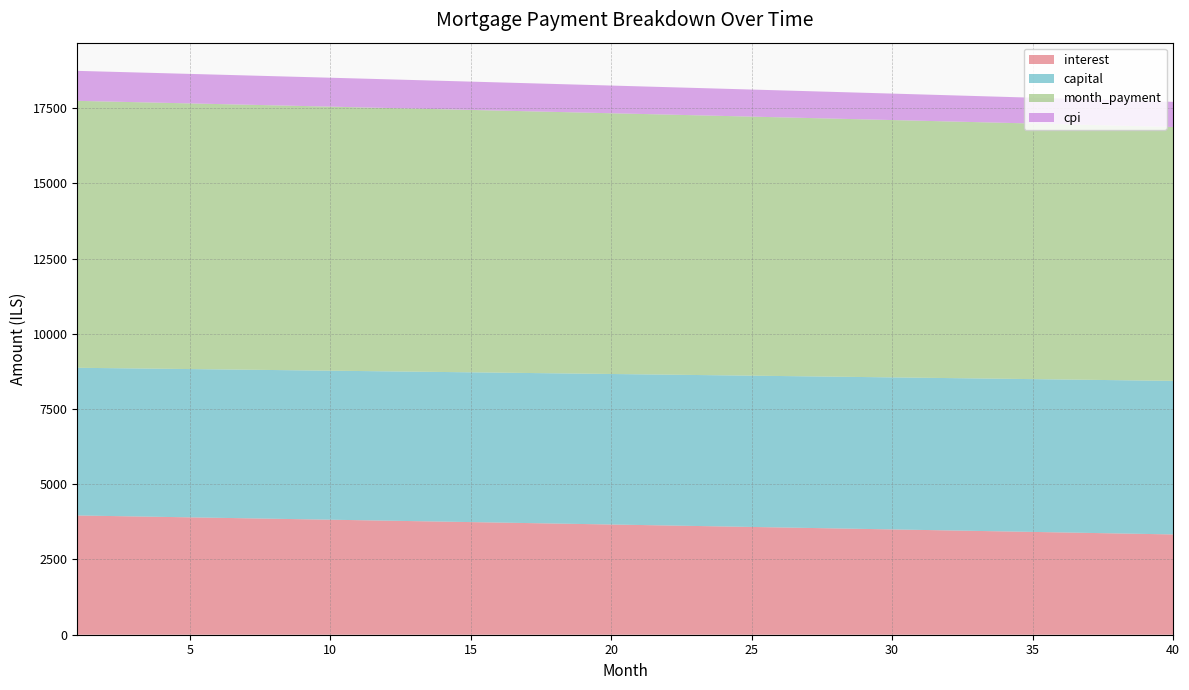

Reading left to right, list all the values displayed in this chart.

interest: 1=3962.3	2=3946.8	3=3931.3	4=3915.7	5=3900.2	6=3884.5	7=3868.9	8=3853.2	9=3837.5	10=3821.7	11=3805.9	12=3790.1	13=3774.2	14=3758.3	15=3742.4	16=3726.4	17=3710.4	18=3694.3	19=3678.3	20=3662.1	21=3646.0	22=3629.8	23=3613.6	24=3597.3	25=3581.0	26=3564.7	27=3548.3	28=3531.9	29=3515.5	30=3499.0	31=3482.5	32=3465.9	33=3449.3	34=3432.7	35=3416.0	36=3399.3	37=3382.6	38=3365.8	39=3349.0	40=3332.2
capital: 1=4906.9	2=4911.8	3=4916.7	4=4921.6	5=4926.5	6=4931.4	7=4936.4	8=4941.3	9=4946.3	10=4951.2	11=4956.2	12=4961.1	13=4966.1	14=4971.0	15=4976.0	16=4981.0	17=4986.0	18=4991.0	19=4995.9	20=5000.9	21=5005.9	22=5010.9	23=5016.0	24=5021.0	25=5026.0	26=5031.0	27=5036.0	28=5041.1	29=5046.1	30=5051.2	31=5056.2	32=5061.3	33=5066.3	34=5071.4	35=5076.5	36=5081.6	37=5086.6	38=5091.7	39=5096.8	40=5101.9
month_payment: 1=8869.2	2=8858.6	3=8848.0	4=8837.3	5=8826.7	6=8816.0	7=8805.3	8=8794.5	9=8783.7	10=8772.9	11=8762.1	12=8751.2	13=8740.3	14=8729.3	15=8718.4	16=8707.4	17=8696.4	18=8685.3	19=8674.2	20=8663.1	21=8651.9	22=8640.7	23=8629.5	24=8618.3	25=8607.0	26=8595.7	27=8584.4	28=8573.0	29=8561.6	30=8550.2	31=8538.7	32=8527.2	33=8515.7	34=8504.1	35=8492.5	36=8480.9	37=8469.2	38=8457.6	39=8445.8	40=8434.1
cpi: 1=996.1	2=992.2	3=988.3	4=984.3	5=980.4	6=976.4	7=972.5	8=968.5	9=964.5	10=960.5	11=956.5	12=952.5	13=948.5	14=944.5	15=940.5	16=936.4	17=932.4	18=928.3	19=924.2	20=920.2	21=916.1	22=912.0	23=907.9	24=903.8	25=899.7	26=895.5	27=891.4	28=887.2	29=883.1	30=878.9	31=874.7	32=870.5	33=866.3	34=862.1	35=857.9	36=853.7	37=849.5	38=845.2	39=841.0	40=836.7